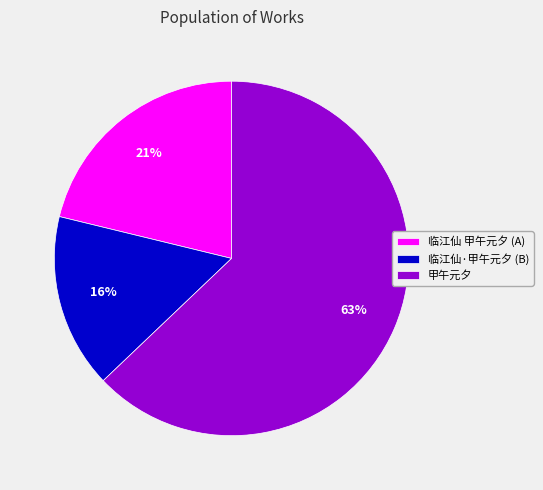

What is the ratio of the value at 临江仙·甲午元夕 (B) to the value at 甲午元夕?

0.3